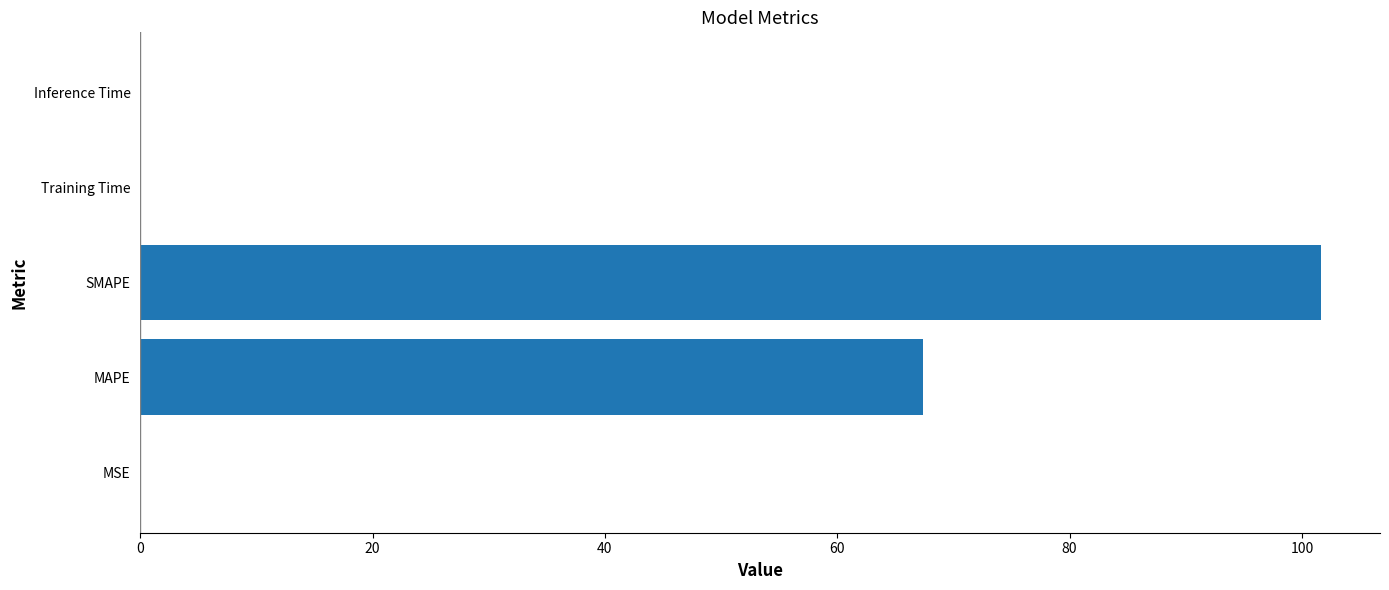

What is the sum of all values?

169.0